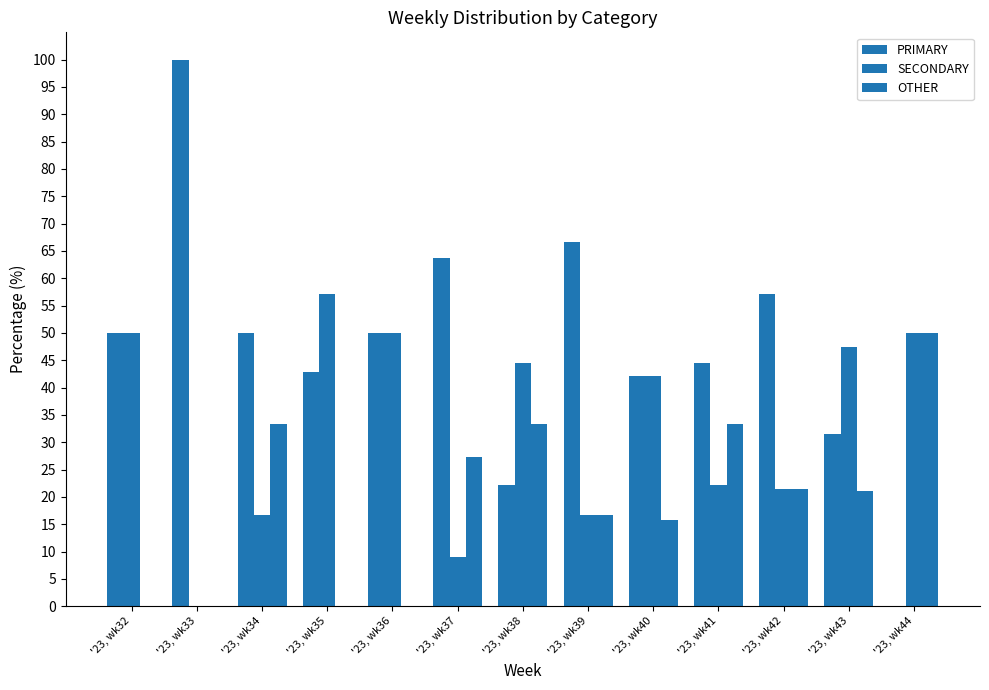

How many values in SECONDARY are above zero?

12